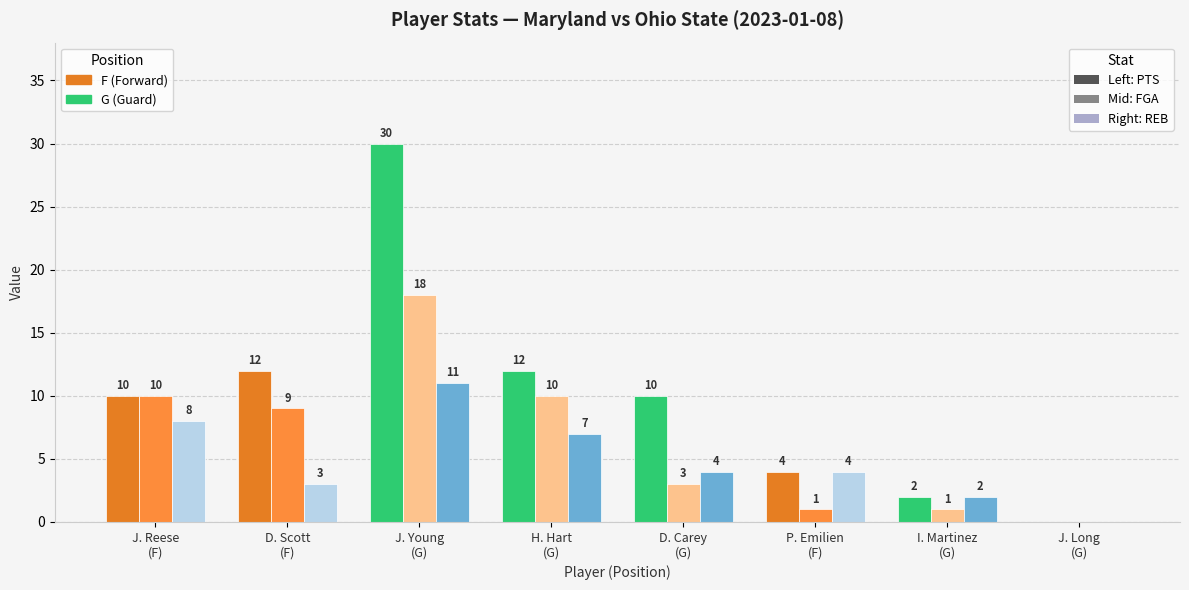

At which category is the sum across all series the highest?

J. Young
(G)